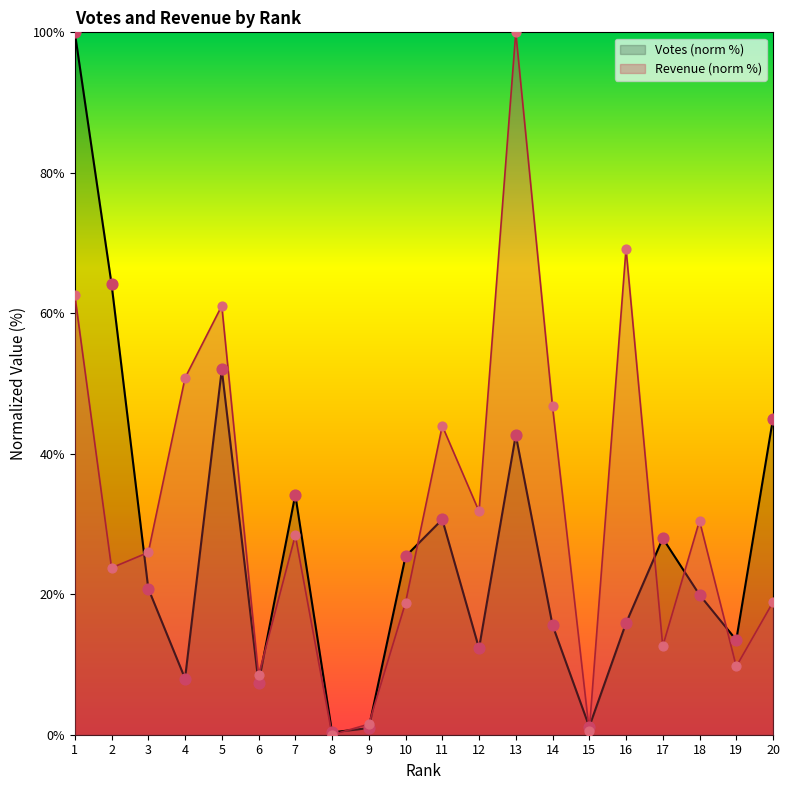

What is the total value across all series at 1?

162.6